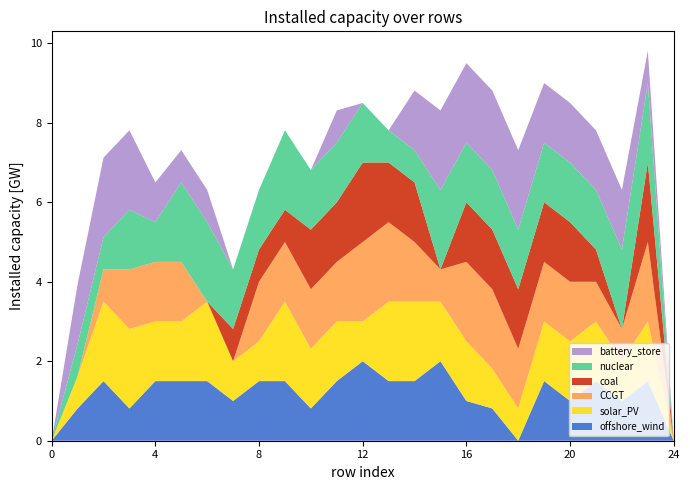

Reading left to right, transcribe all the data shown in this chart.

col_11: 0=0.0	1=0.8	2=1.5	3=0.8	4=1.5	5=1.5	6=1.5	7=1.0	8=1.5	9=1.5	10=0.8	11=1.5	12=2.0	13=1.5	14=1.5	15=2.0	16=1.0	17=0.8	18=0.0	19=1.5	20=1.0	21=1.5	22=1.0	23=1.5	24=0.0
col_12: 0=0.0	1=0.8	2=2.0	3=2.0	4=1.5	5=1.5	6=2.0	7=1.0	8=1.0	9=2.0	10=1.5	11=1.5	12=1.0	13=2.0	14=2.0	15=1.5	16=1.5	17=1.0	18=0.8	19=1.5	20=1.5	21=1.5	22=1.0	23=1.5	24=0.0
col_13: 0=0.0	1=0.0	2=0.8	3=1.5	4=1.5	5=1.5	6=0.0	7=0.0	8=1.5	9=1.5	10=1.5	11=1.5	12=2.0	13=2.0	14=1.5	15=0.8	16=2.0	17=2.0	18=1.5	19=1.5	20=1.5	21=1.0	22=0.8	23=2.0	24=0.0
col_14: 0=0.0	1=0.0	2=0.0	3=0.0	4=0.0	5=0.0	6=0.0	7=0.8	8=0.8	9=0.8	10=1.5	11=1.5	12=2.0	13=1.5	14=1.5	15=0.0	16=1.5	17=1.5	18=1.5	19=1.5	20=1.5	21=0.8	22=0.0	23=2.0	24=0.0
col_16: 0=0.0	1=0.8	2=0.8	3=1.5	4=1.0	5=2.0	6=2.0	7=1.5	8=1.5	9=2.0	10=1.5	11=1.5	12=1.5	13=0.8	14=0.8	15=2.0	16=1.5	17=1.5	18=1.5	19=1.5	20=1.5	21=1.5	22=2.0	23=2.0	24=0.0
col_17: 0=0.0	1=1.5	2=2.0	3=2.0	4=1.0	5=0.8	6=0.8	7=0.0	8=0.0	9=0.0	10=0.0	11=0.8	12=0.0	13=0.0	14=1.5	15=2.0	16=2.0	17=2.0	18=2.0	19=1.5	20=1.5	21=1.5	22=1.5	23=0.8	24=0.0